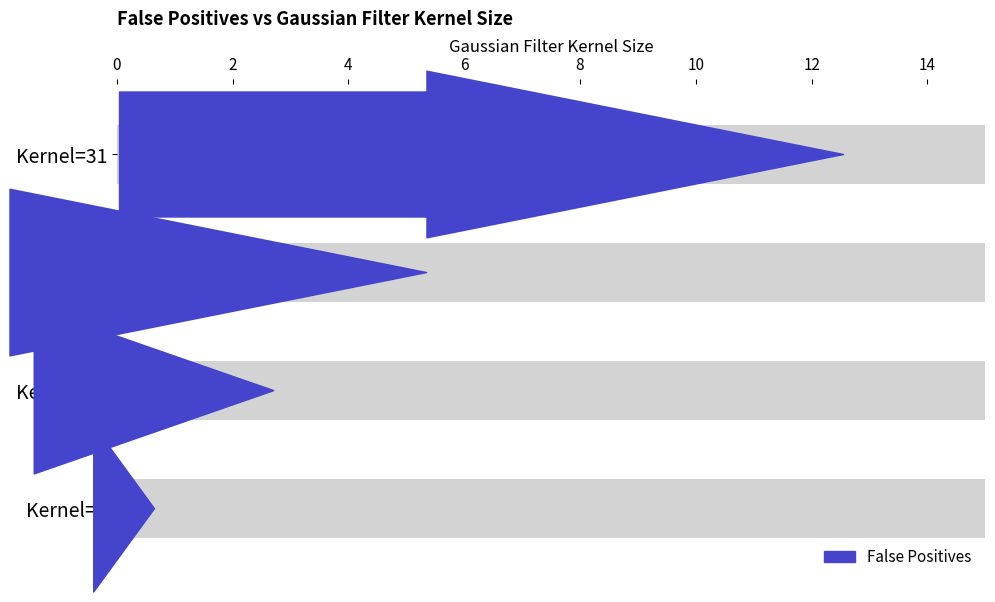

What is the value of the 2nd bar from the left?

2.8